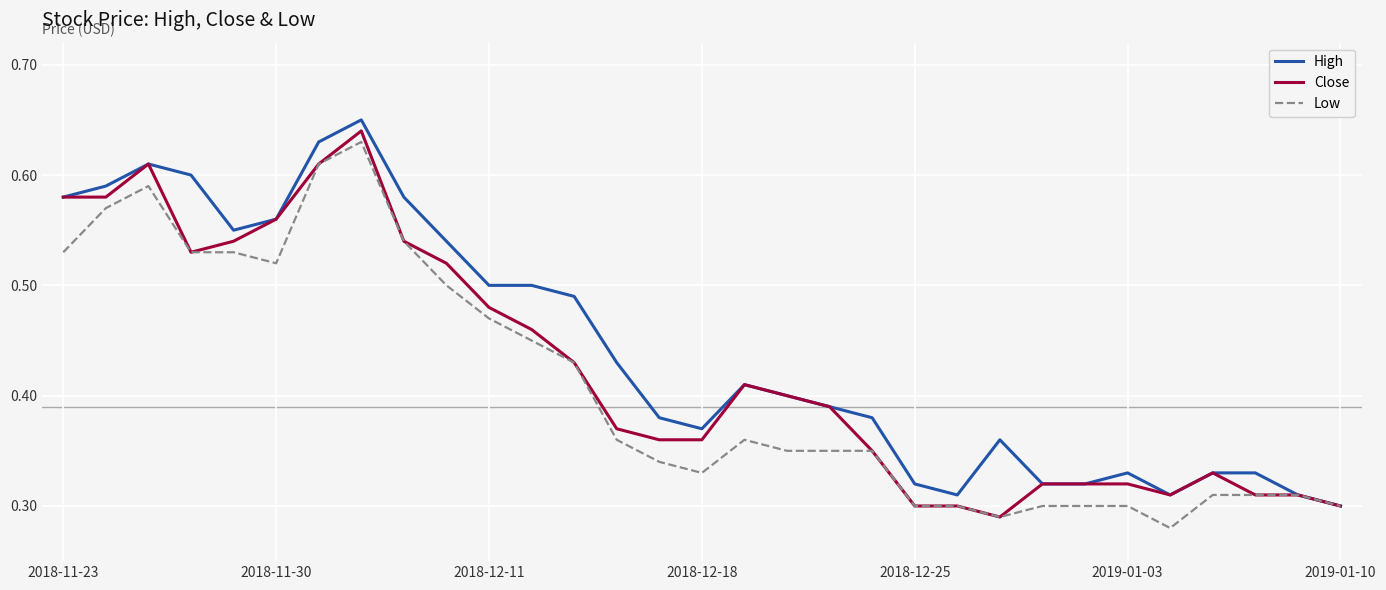

How many categories are shown in the chart?

31